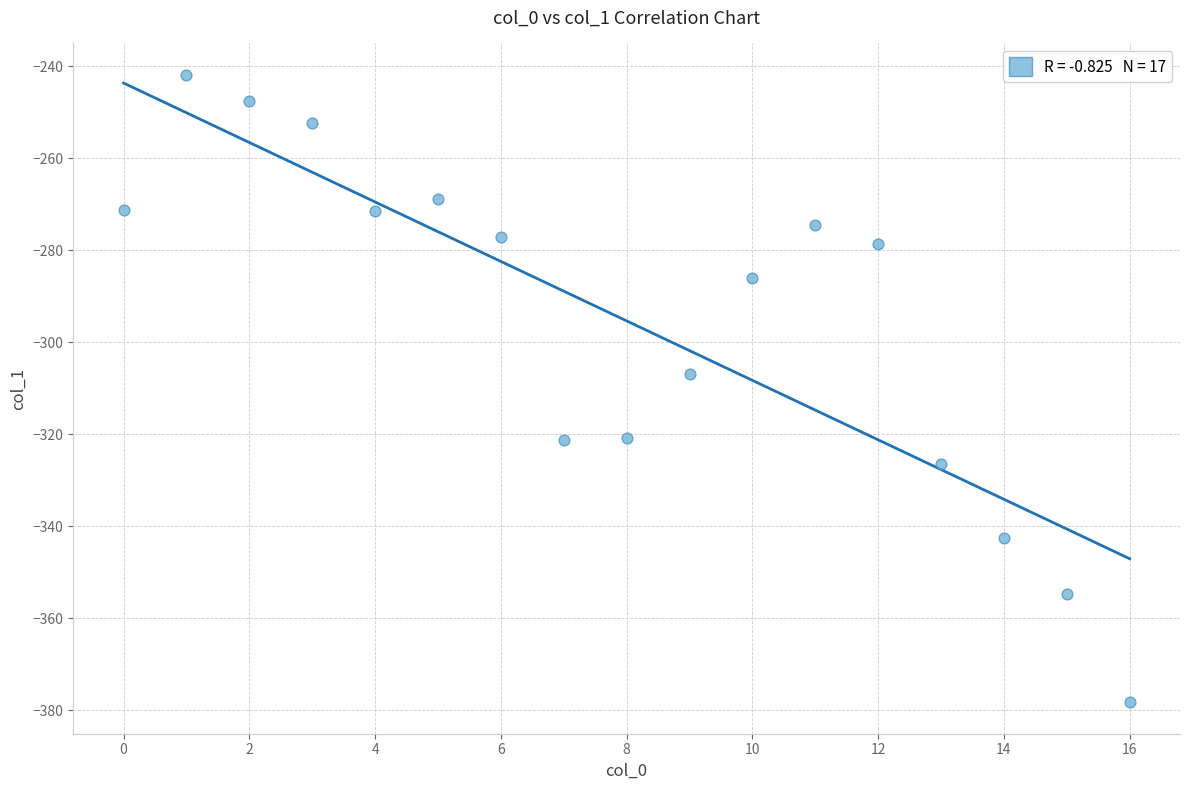

What Y value in the scatter plot is closest to -310?

-307.0